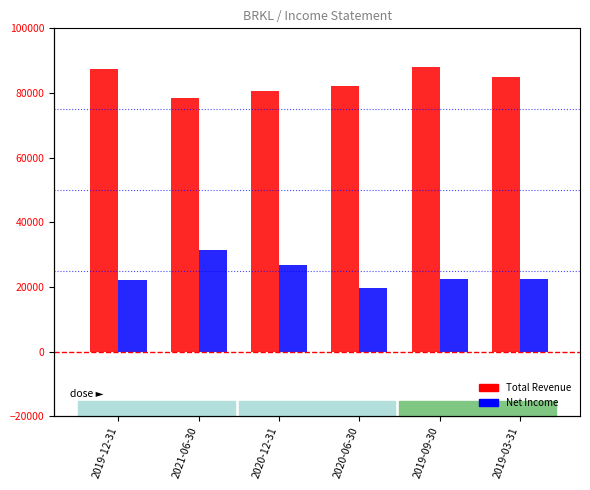

At which category does the chart reach its peak across all series?

2019-09-30